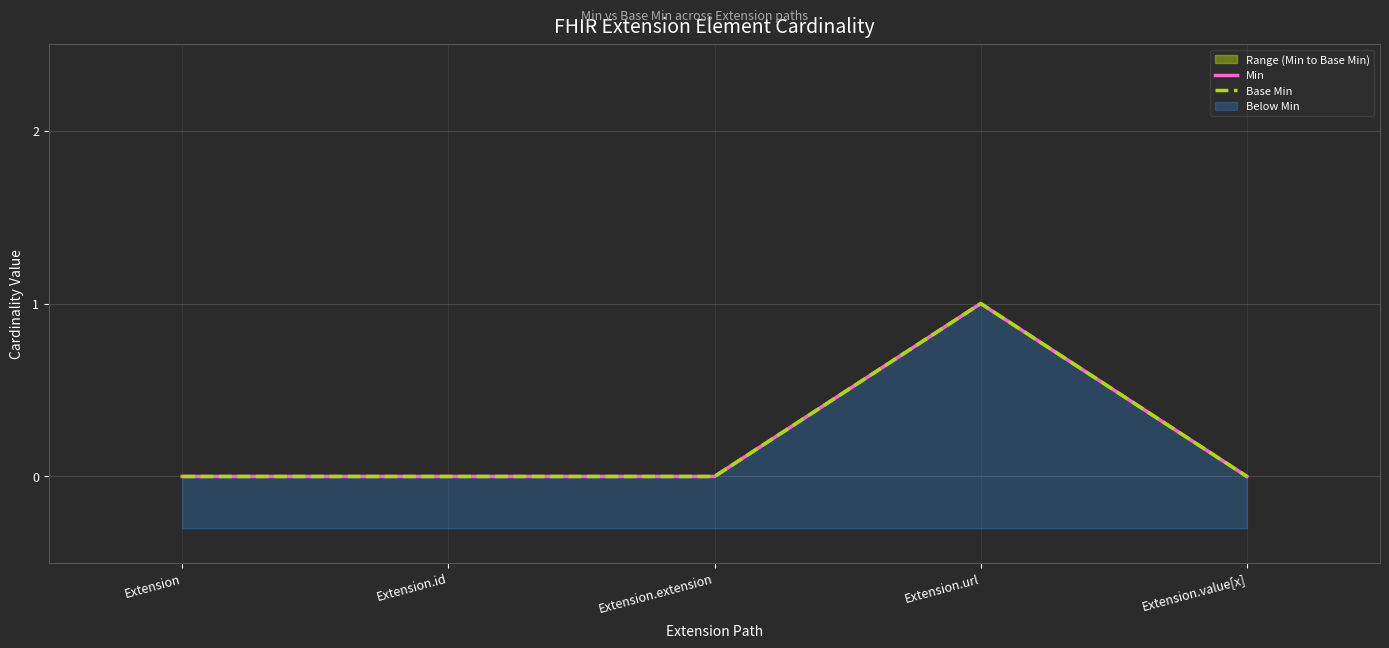

Reading right to left, list all the values displayed in this chart.

Min: Extension.value[x]=0	Extension.url=1	Extension.extension=0	Extension.id=0	Extension=0
Base Min: Extension.value[x]=0	Extension.url=1	Extension.extension=0	Extension.id=0	Extension=0